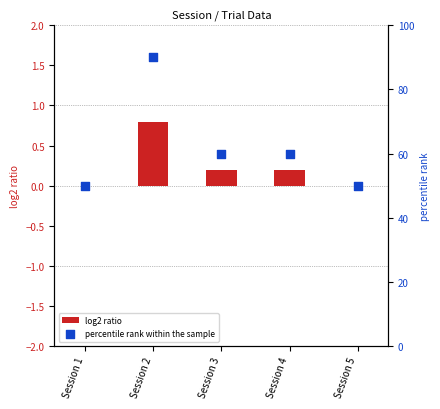

Which series reaches the minimum Y coordinate?

log2 ratio